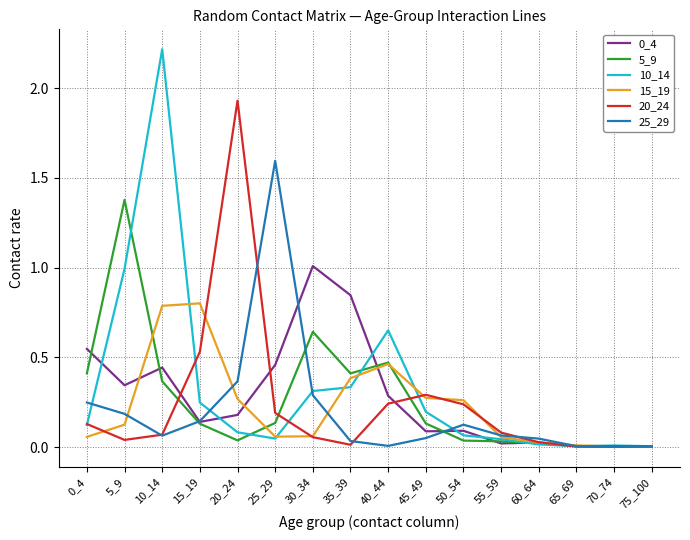

Which series changed the most between 60_64 and 75_100?

25_29